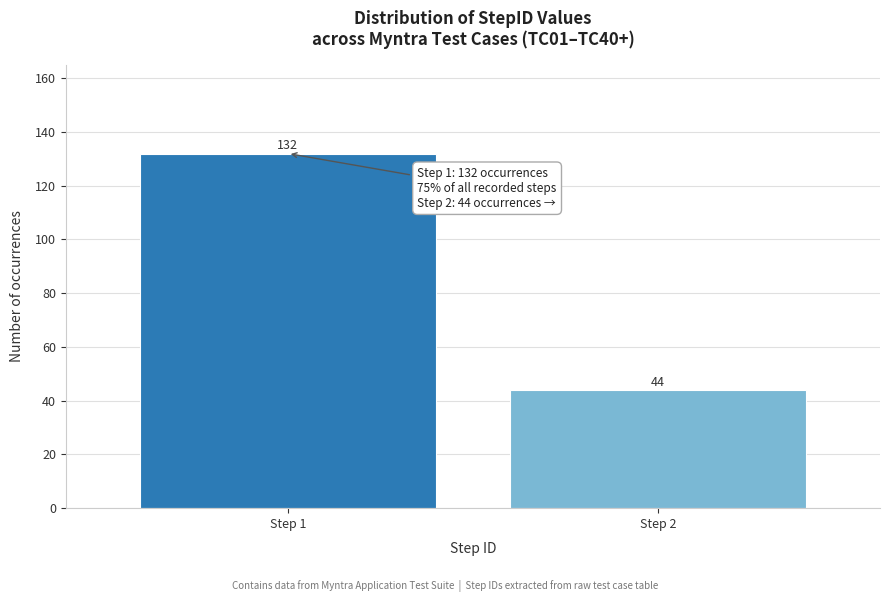

Reading right to left, transcribe all the data shown in this chart.

Step 2=44	Step 1=132